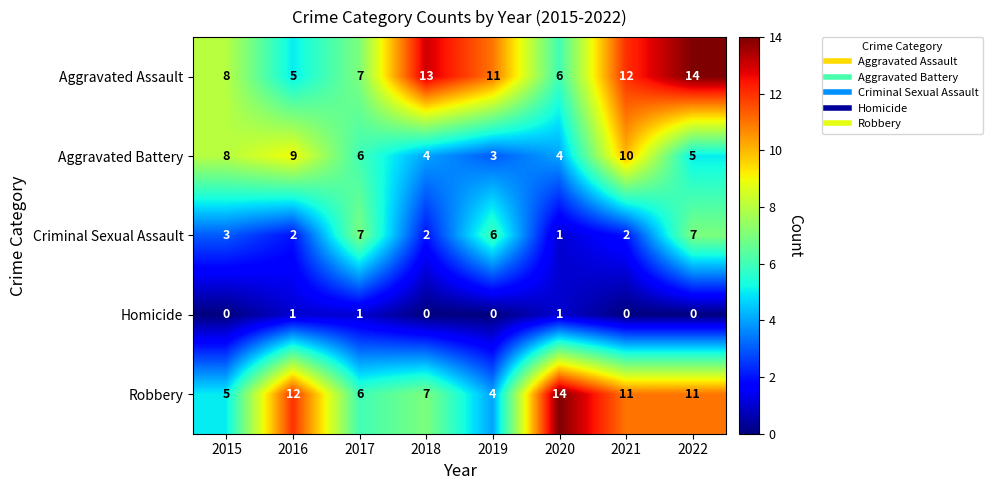

At how many categories does at least one series exceed 3?

8